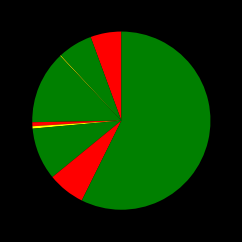

Count the number of slices in the pie.

9